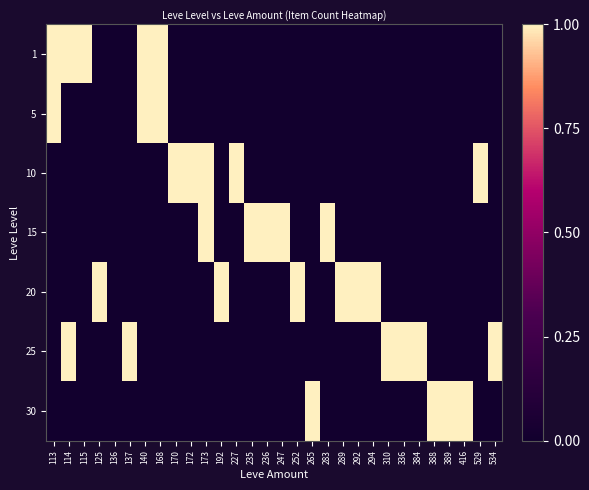

At which category does the chart reach its minimum across all series?

125